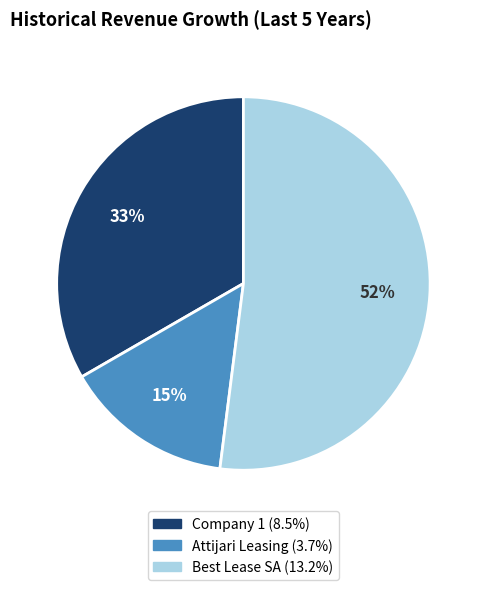

To the nearest percent, what is the difference between the largest and smallest slice percentages?

37%